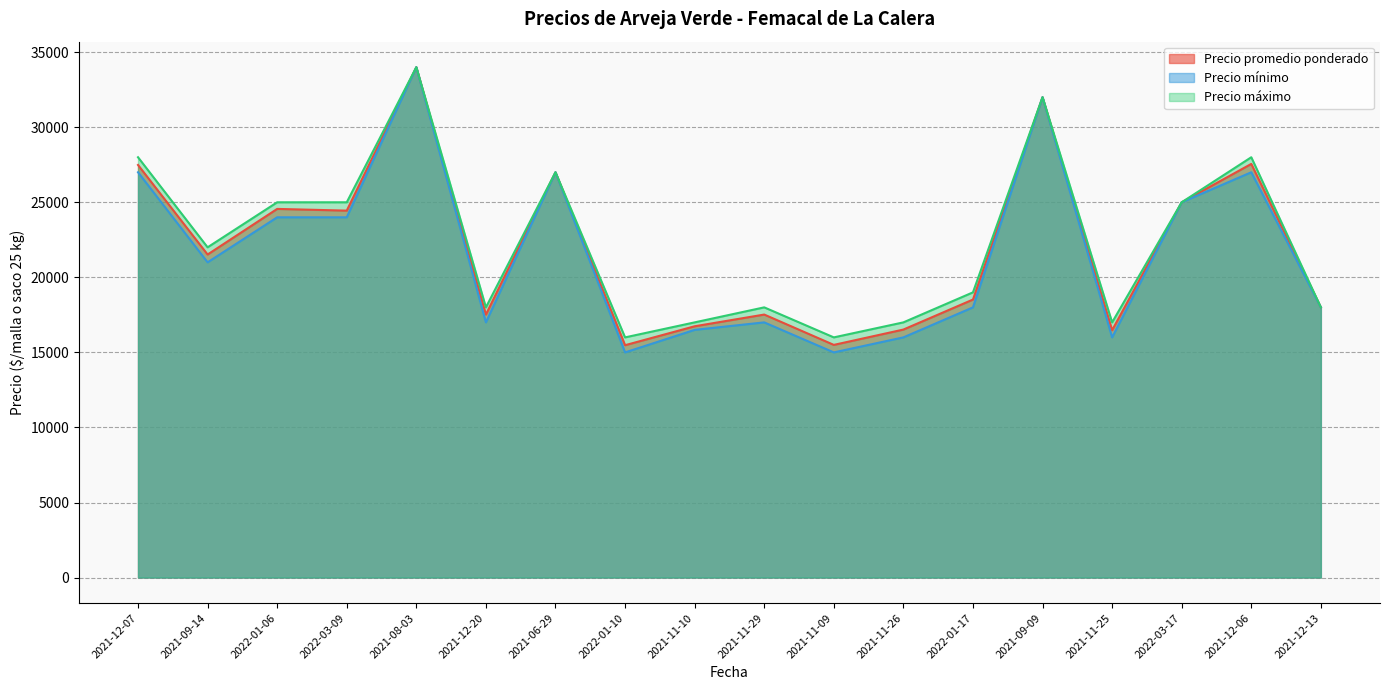

What is the sum of all Precio promedio ponderado values?

395849